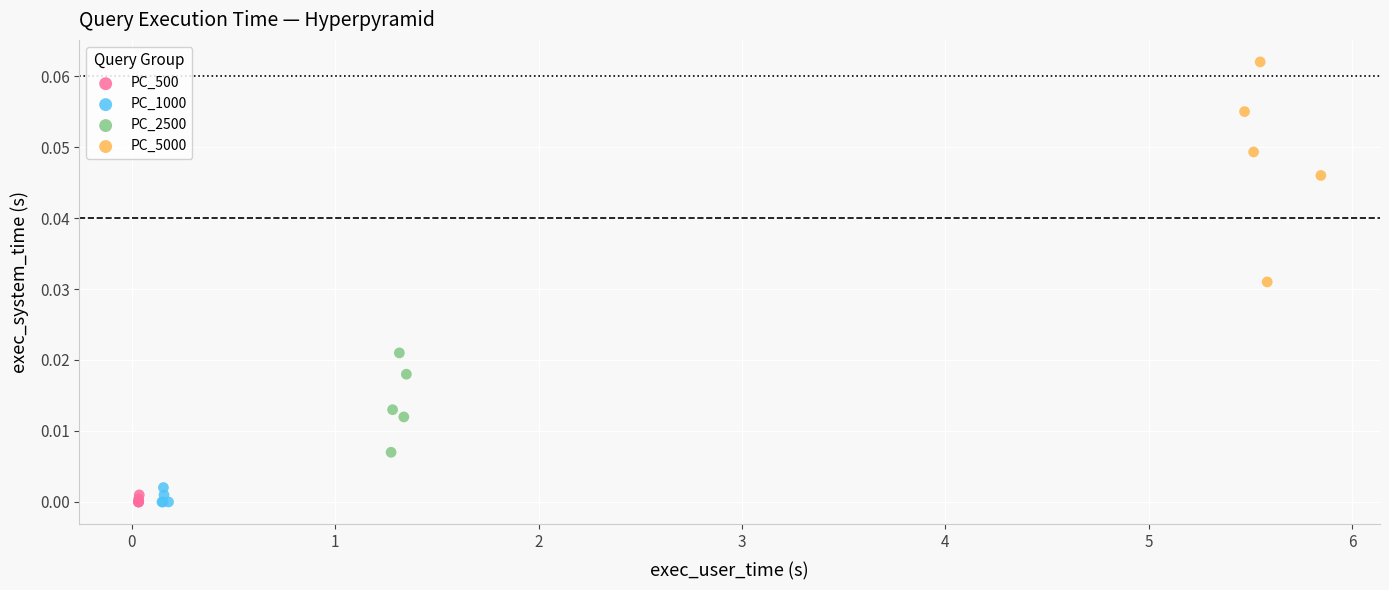

What are all the series names shown in the legend?

PC_500, PC_1000, PC_2500, PC_5000